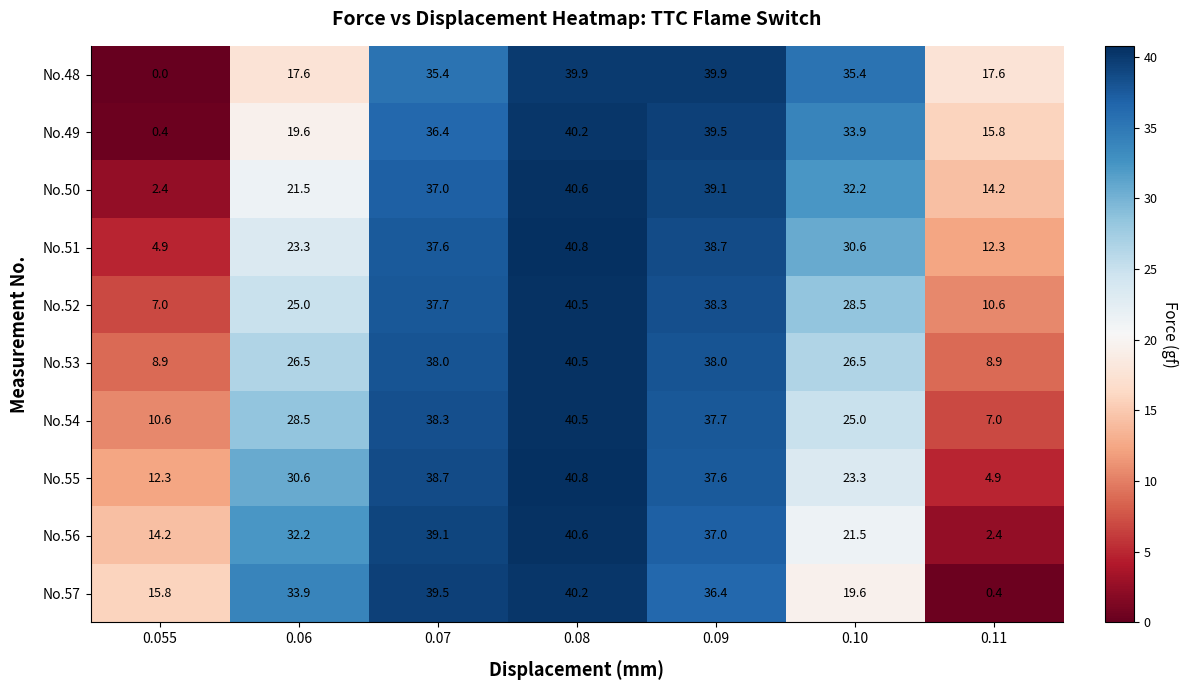

What is the spread (max minus min) of values at 0.08?

0.9